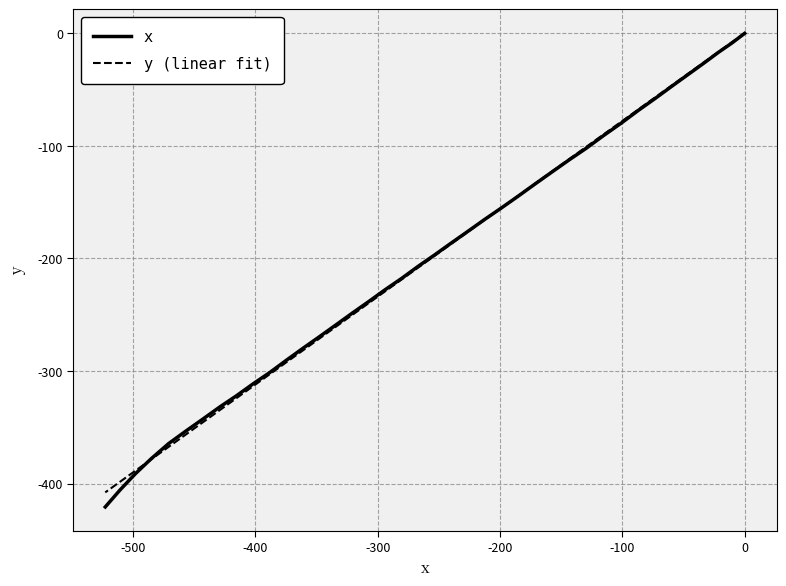

Reading left to right, extract all data points from this chart.

x: 0.0	-8.8	-16.6	-26.1	-36.3	-46.4	-57.4	-68.2	-80.0	-90.7	-102.4	-112.2	-123.0	-133.8	-144.7	-155.4	-165.3	-176.1	-186.1	-196.9	-206.9	-217.8	-227.7	-238.6	-248.6	-259.5	-269.6	-279.6	-290.5	-301.5	-311.3	-322.2	-331.9	-342.8	-353.6	-364.5	-377.9	-391.1	-405.7	-420.8
y (linear fit): 0.3	-8.1	-16.2	-25.4	-35.6	-45.6	-56.4	-67.3	-78.7	-89.7	-101.2	-111.5	-122.6	-133.5	-144.3	-155.3	-165.7	-176.6	-186.8	-197.7	-208.1	-218.8	-229.1	-240.0	-250.2	-261.1	-271.2	-281.5	-292.3	-303.0	-313.4	-324.3	-334.7	-345.6	-356.6	-367.4	-378.5	-388.5	-398.4	-407.9